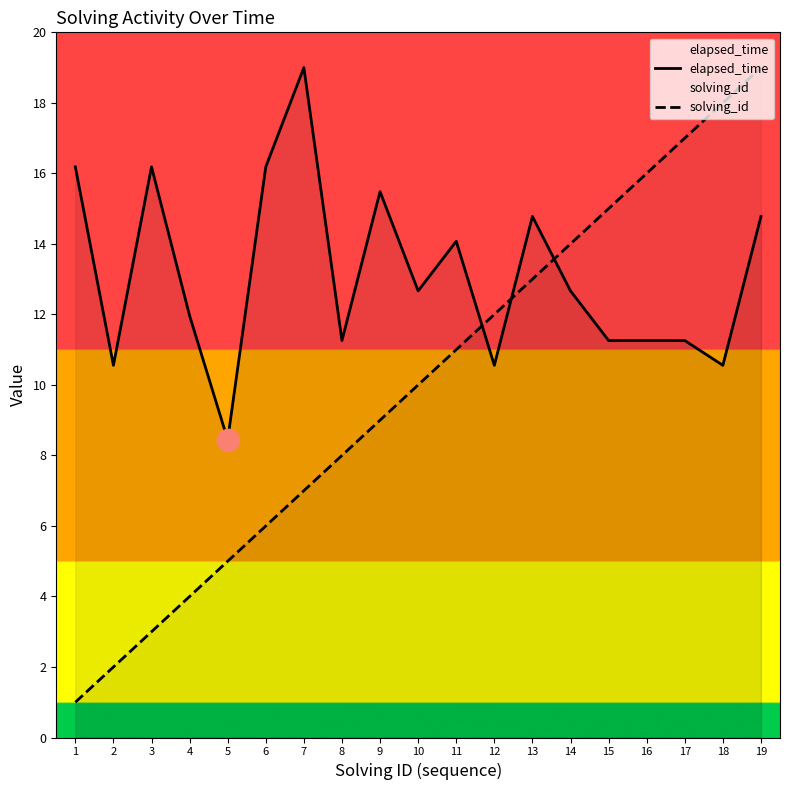

What is the smallest value displayed?

1.0